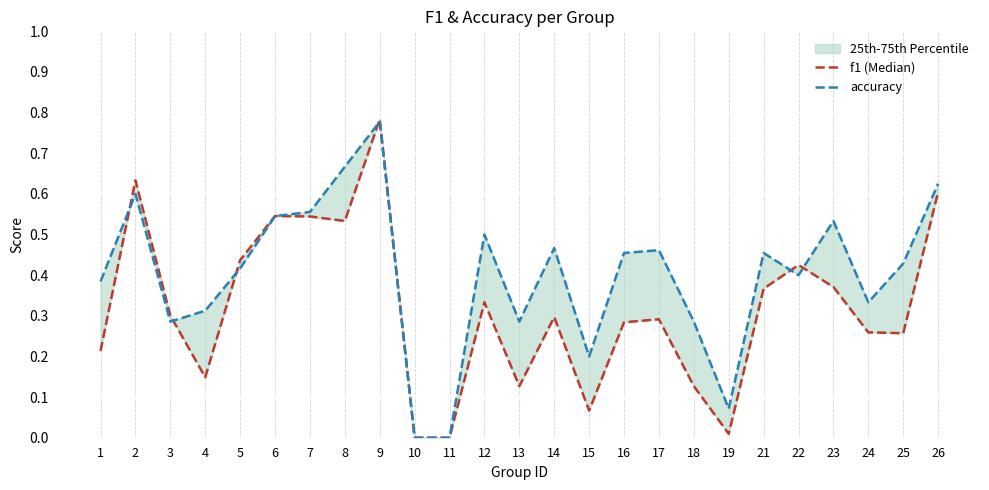

At which category does accuracy reach its first local peak?

2